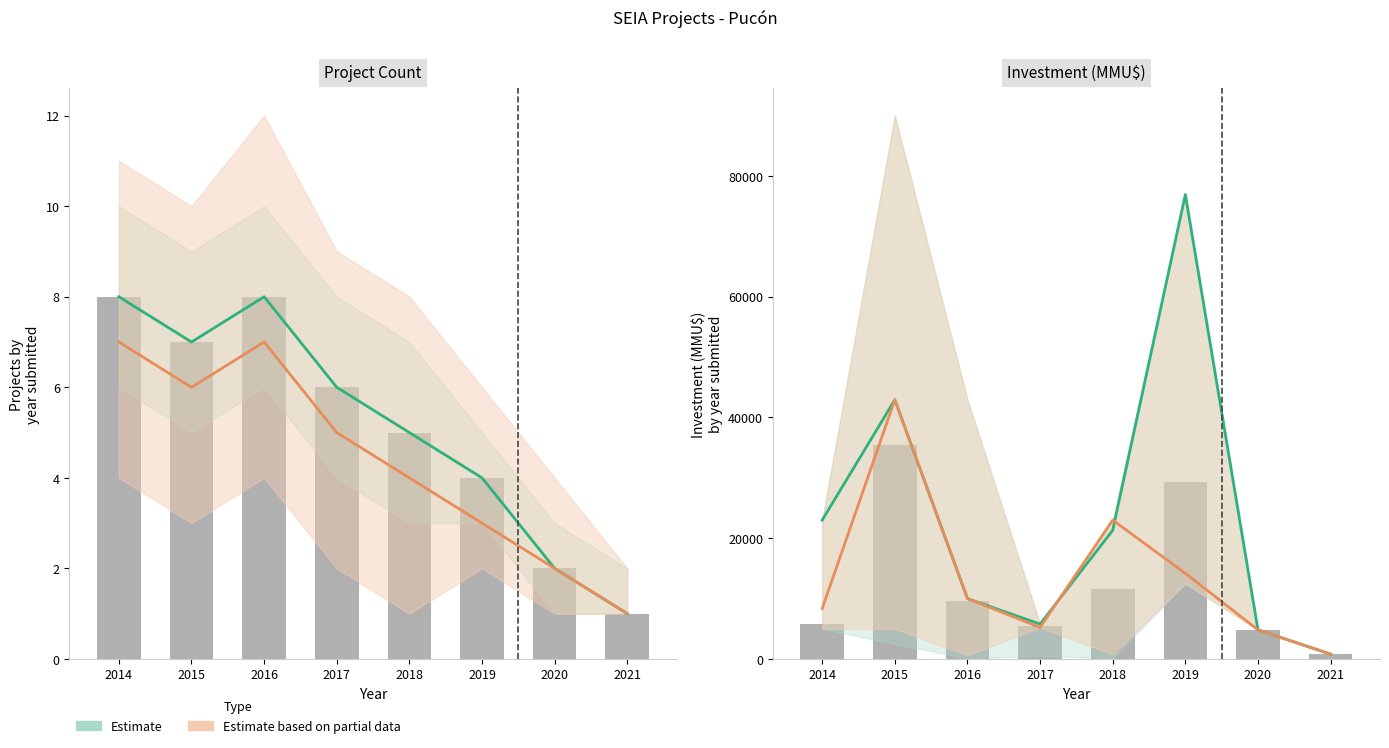

What is the value of the count bar at the 7th from the left?

2